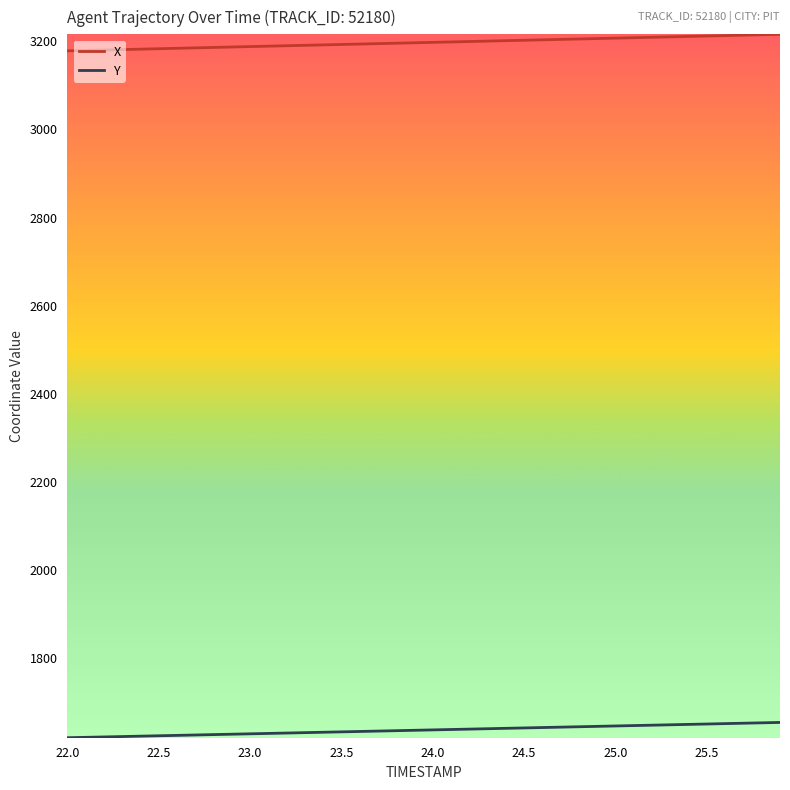

Which series has the largest total across all categories?

X